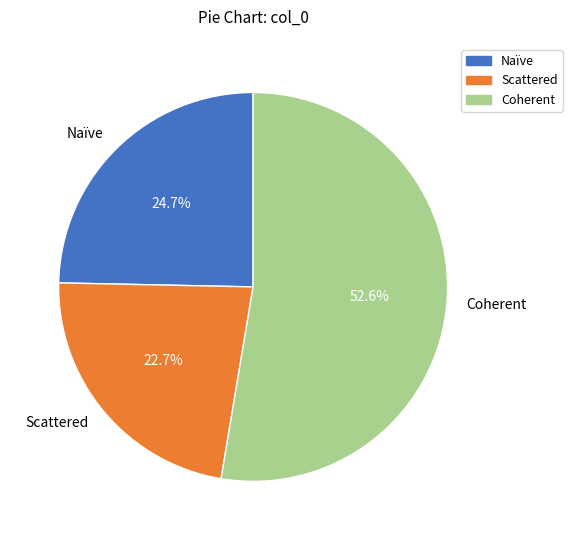

The Scattered slice represents 8% of the pie. True or false?

False